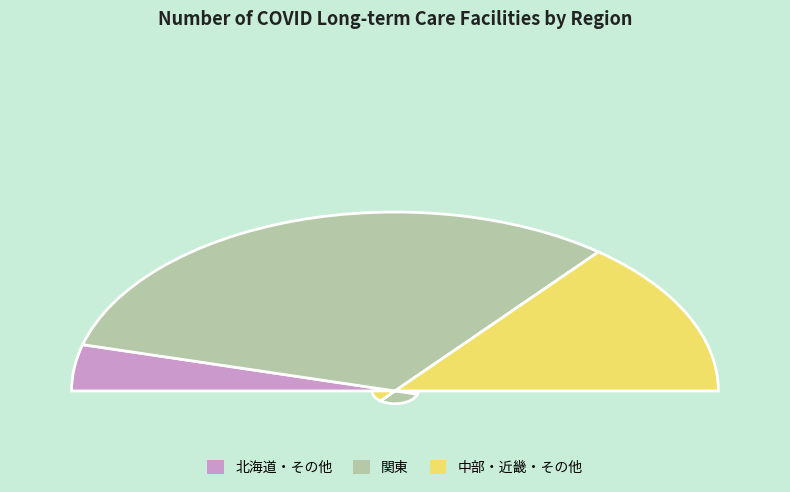

Which category has the biggest portion of the pie?

関東